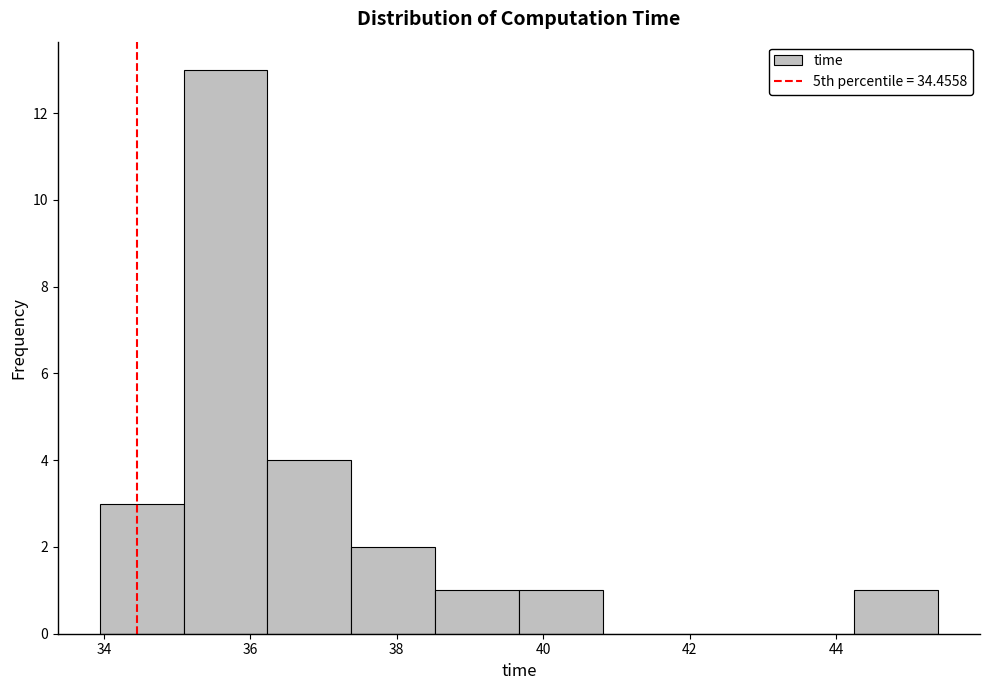

How tall is the bar that spans 39.6 to 40.8 on the x-axis? Neither the bar edges nor the heights are printed on the chart, so give them approximately, as read against the axes.

1